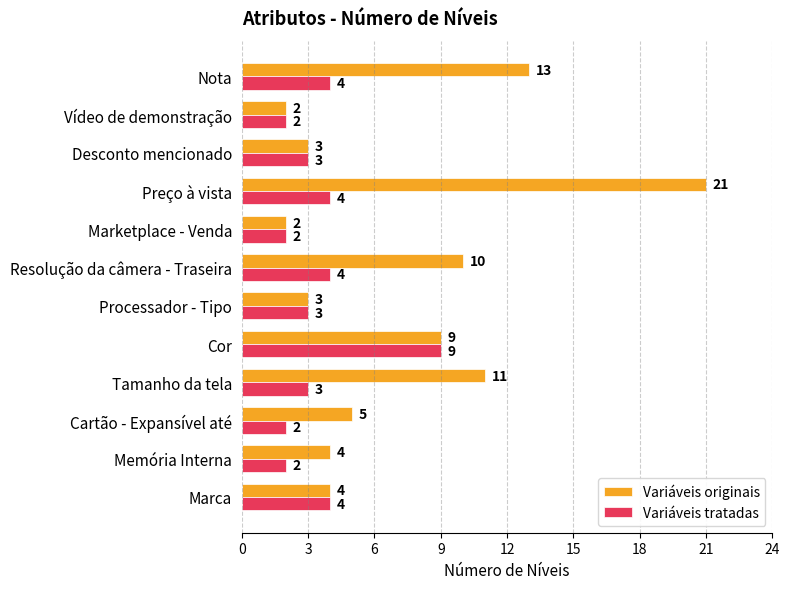

At which category is the sum across all series the highest?

Preço à vista